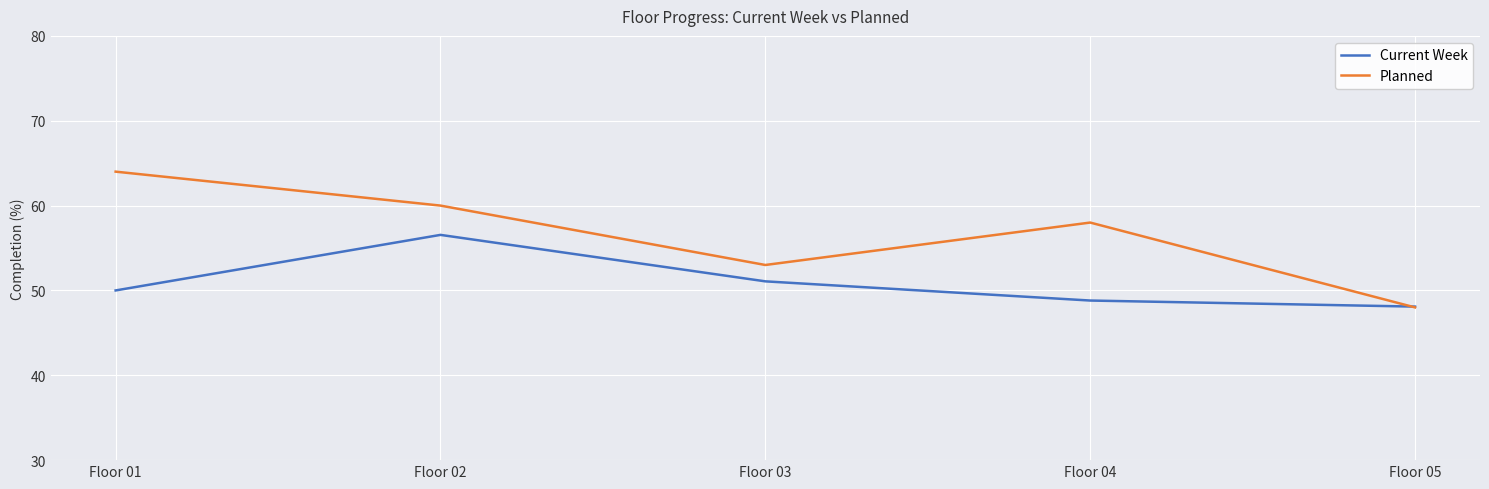

What is the maximum value shown in the chart?

64.0